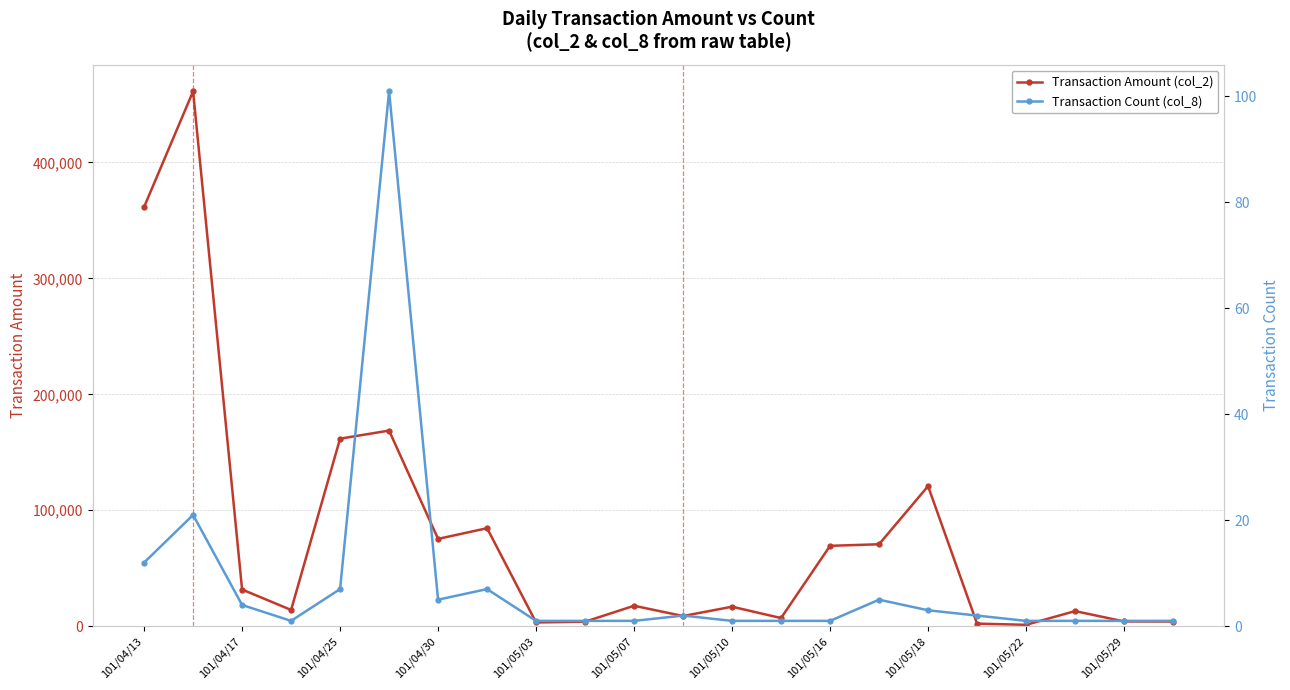

What are all the series names shown in the legend?

Transaction Amount (col_2), Transaction Count (col_8)